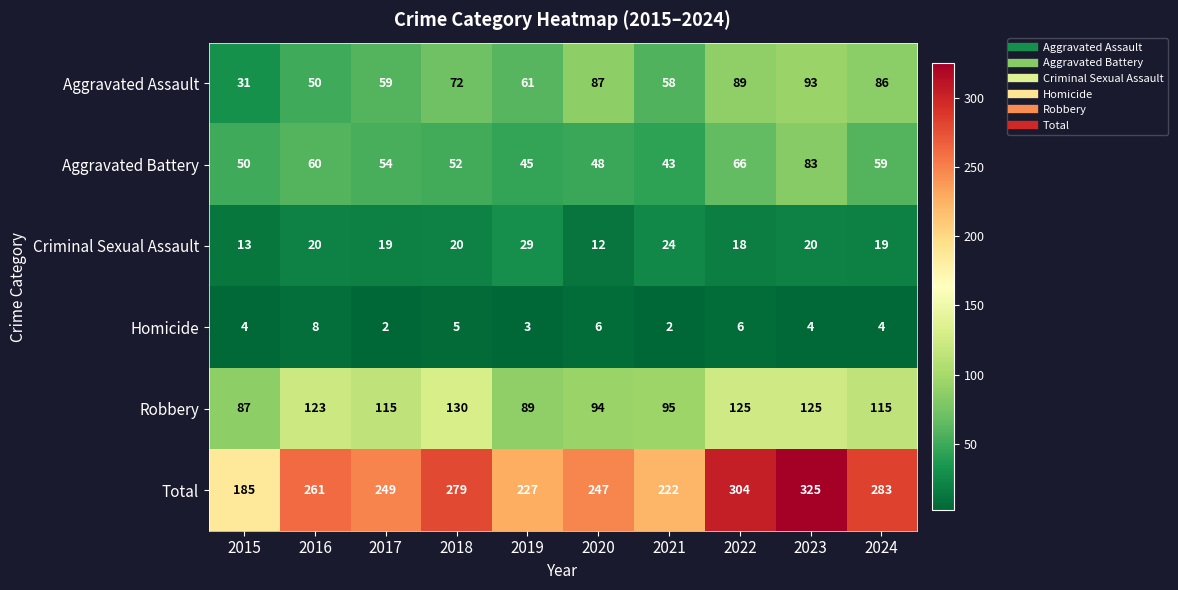

What is the minimum value shown in the chart?

2